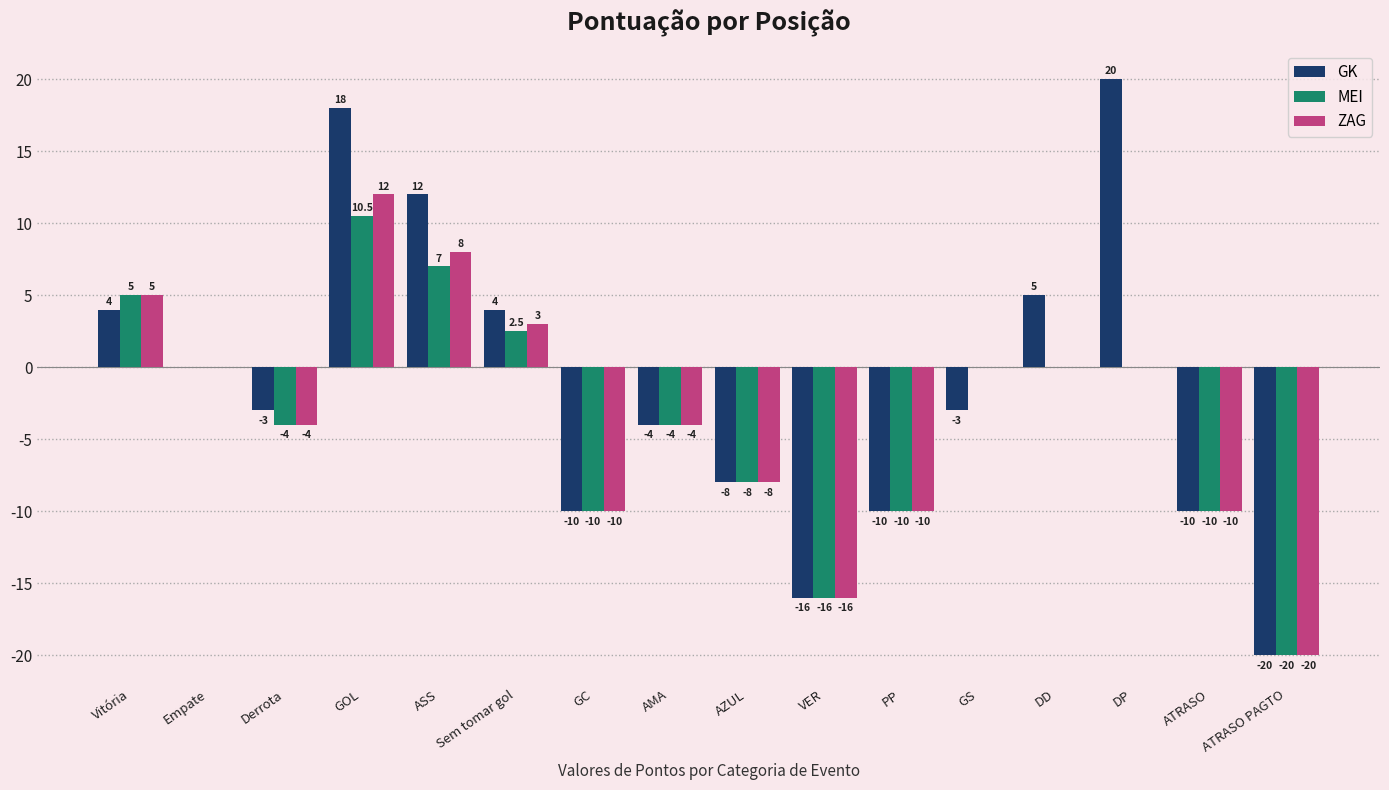

Is the value of MEI at VER greater than the value of ZAG at Derrota?

No